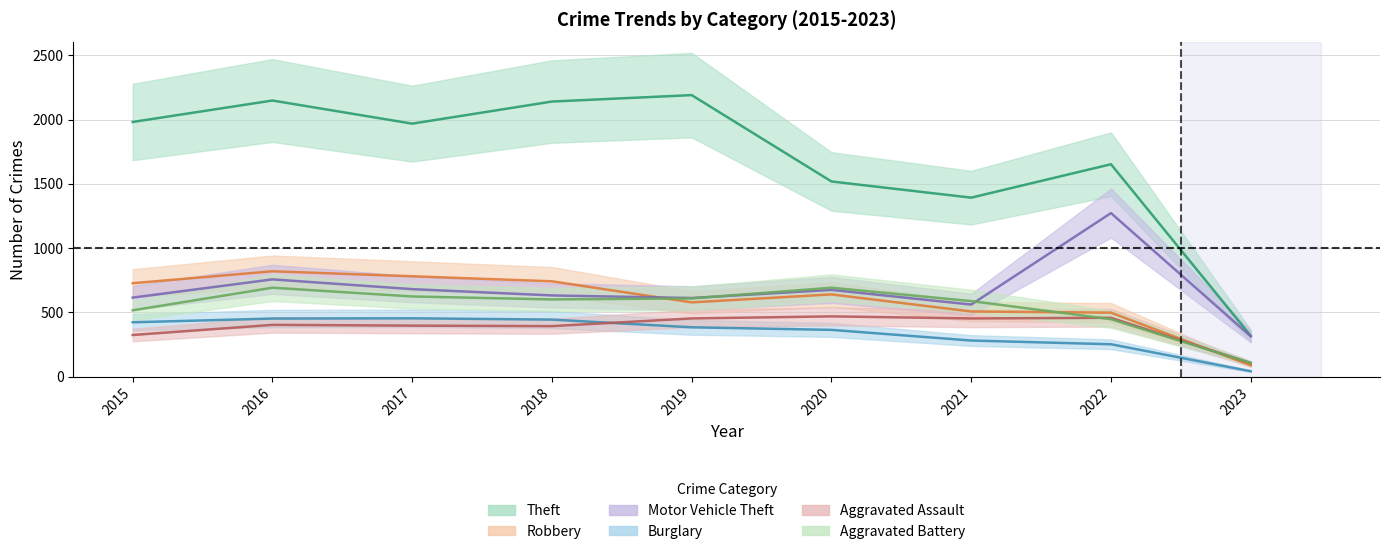

How many data points does each series have?

9